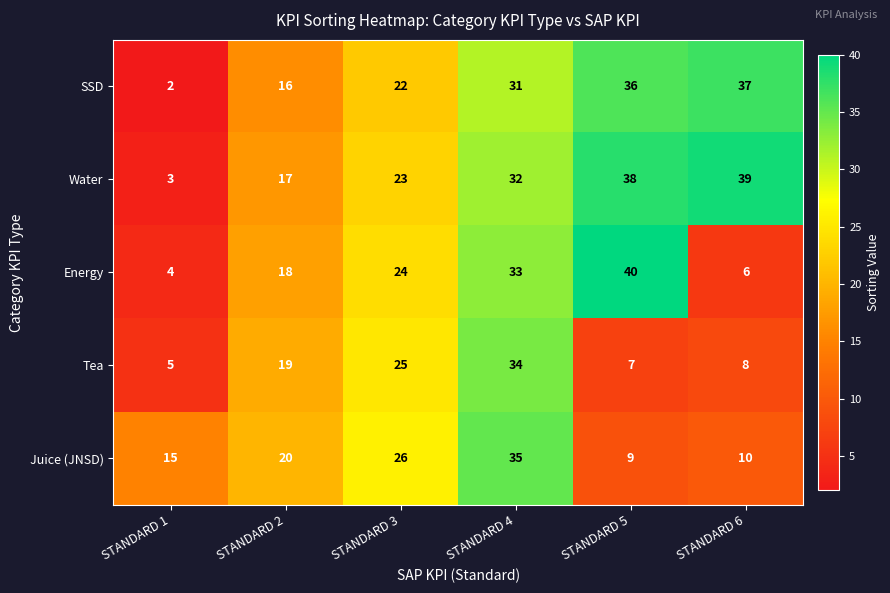

Reading left to right, list all the values displayed in this chart.

SSD: STANDARD 1=2	STANDARD 2=16	STANDARD 3=22	STANDARD 4=31	STANDARD 5=36	STANDARD 6=37
Water: STANDARD 1=3	STANDARD 2=17	STANDARD 3=23	STANDARD 4=32	STANDARD 5=38	STANDARD 6=39
Energy: STANDARD 1=4	STANDARD 2=18	STANDARD 3=24	STANDARD 4=33	STANDARD 5=40	STANDARD 6=6
Tea: STANDARD 1=5	STANDARD 2=19	STANDARD 3=25	STANDARD 4=34	STANDARD 5=7	STANDARD 6=8
Juice (JNSD): STANDARD 1=15	STANDARD 2=20	STANDARD 3=26	STANDARD 4=35	STANDARD 5=9	STANDARD 6=10